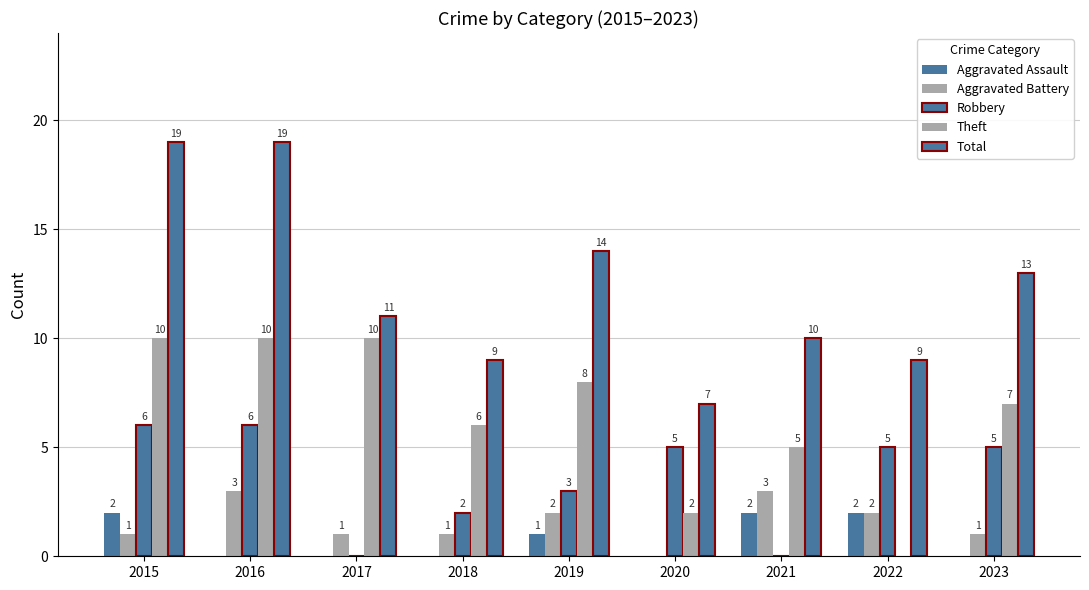

Which series has the widest spread of values?

Total